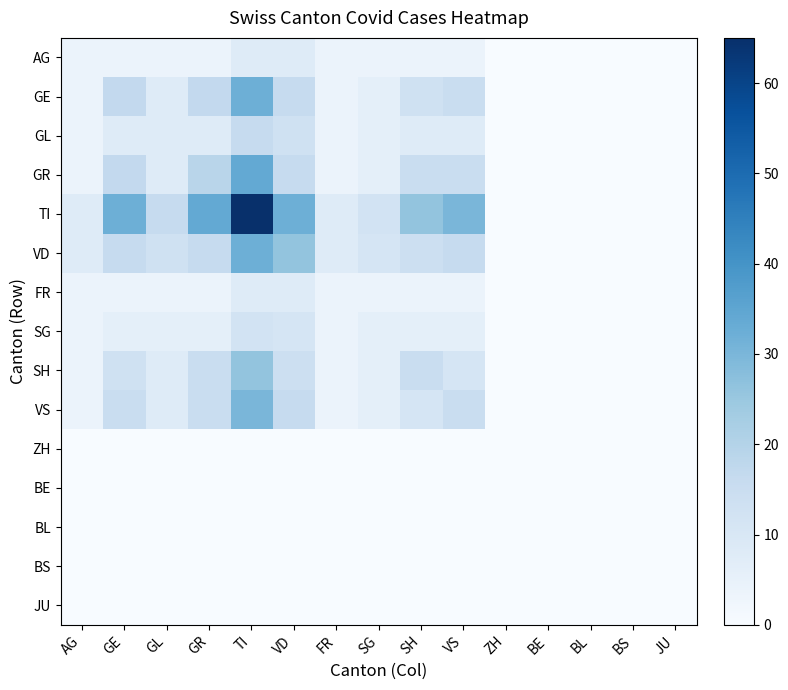

Which series has the largest total across all categories?

TI